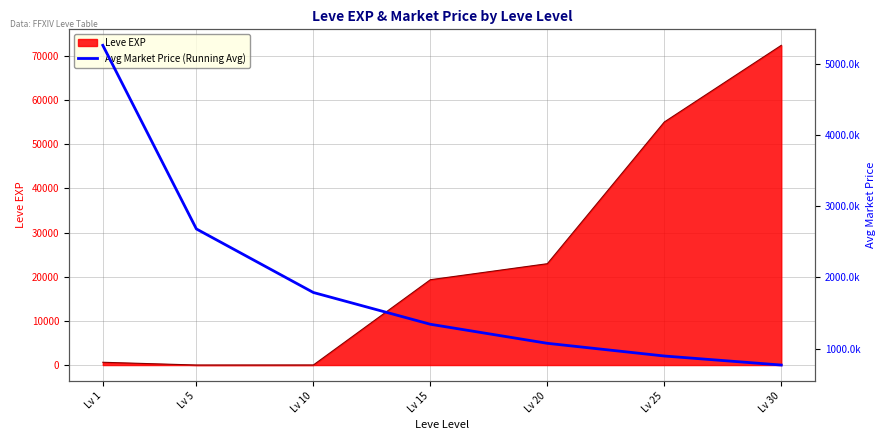

How many lines are shown in the chart?

1